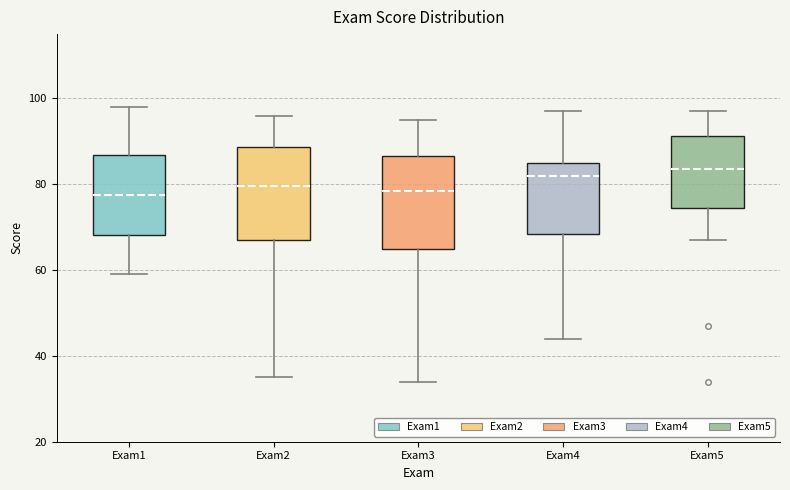

Reading left to right, read every box against the y-axis: the position of its median line, the range the box covers, and the ends of its whiskers. The values are not printed on the chart, so give them approximately, as read against the axis.

Exam1: median 78, box 68 to 86, whiskers 60 to 98
Exam2: median 80, box 68 to 88, whiskers 36 to 96
Exam3: median 78, box 66 to 86, whiskers 34 to 96
Exam4: median 82, box 68 to 86, whiskers 44 to 98
Exam5: median 84, box 74 to 92, whiskers 68 to 98